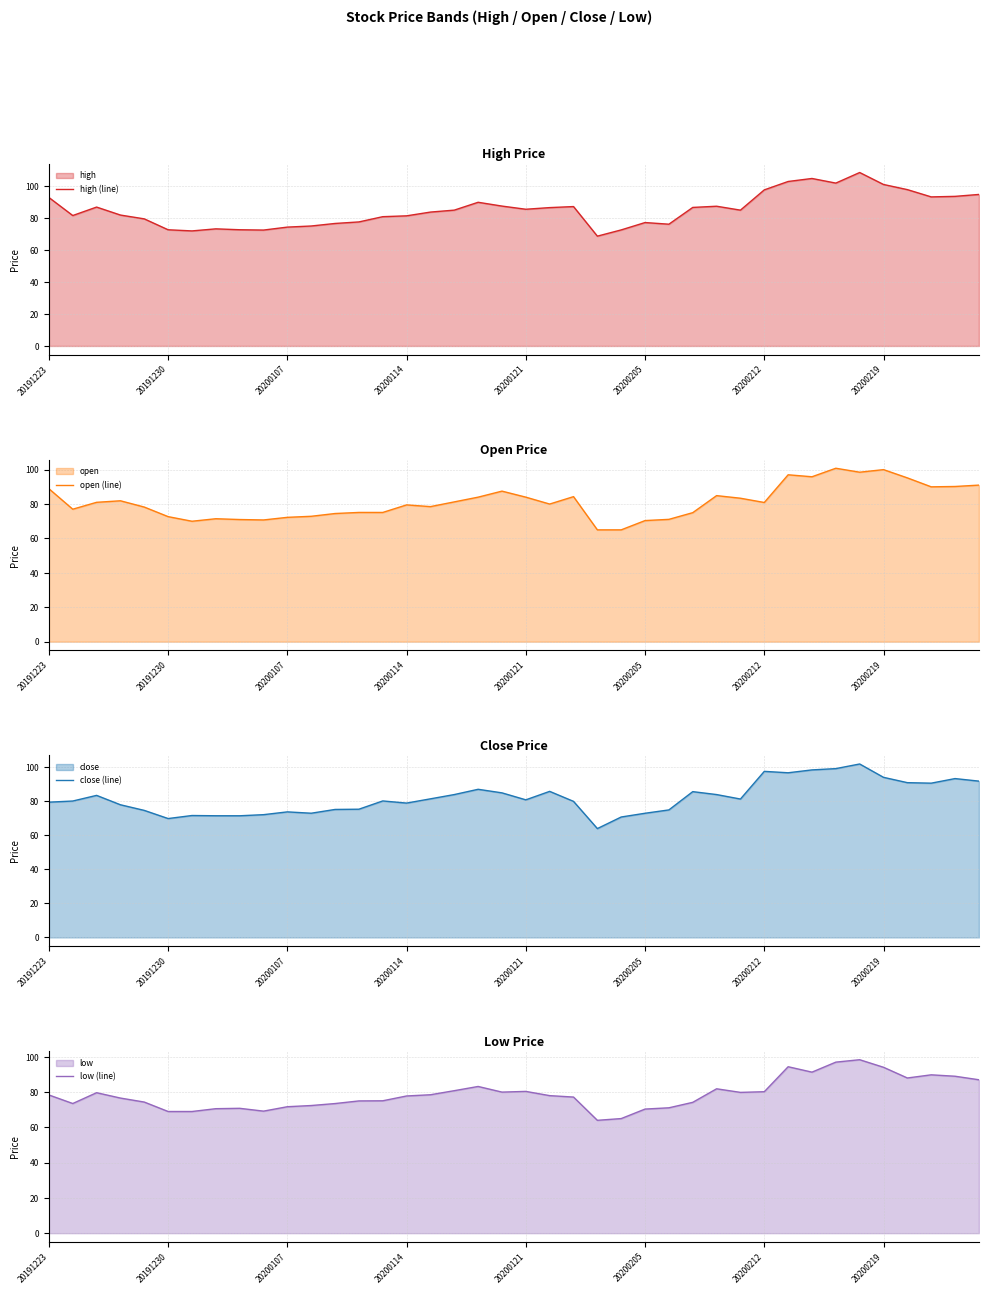

What is the lowest value of the open (line) series?

65.0